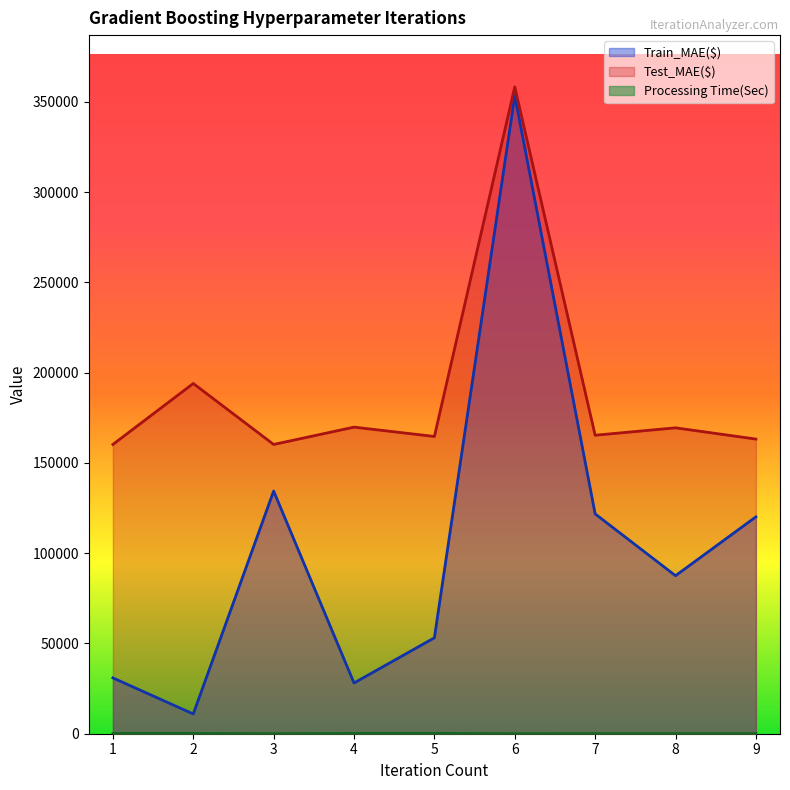

Which has a higher value, 3 or 4?

3